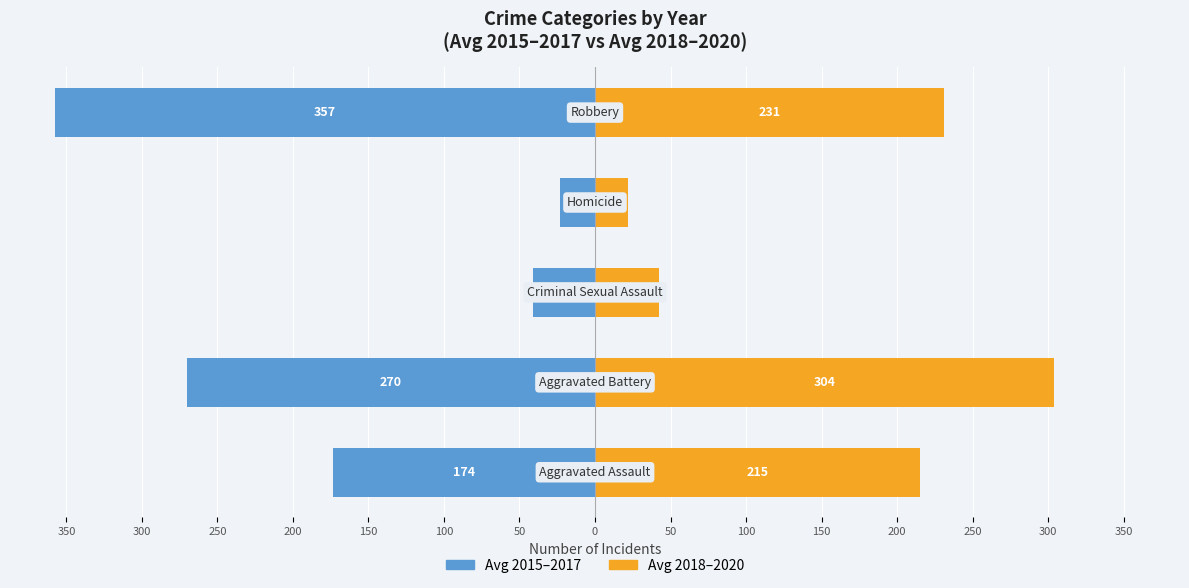

What is the total value across all series at 150?

-126.0